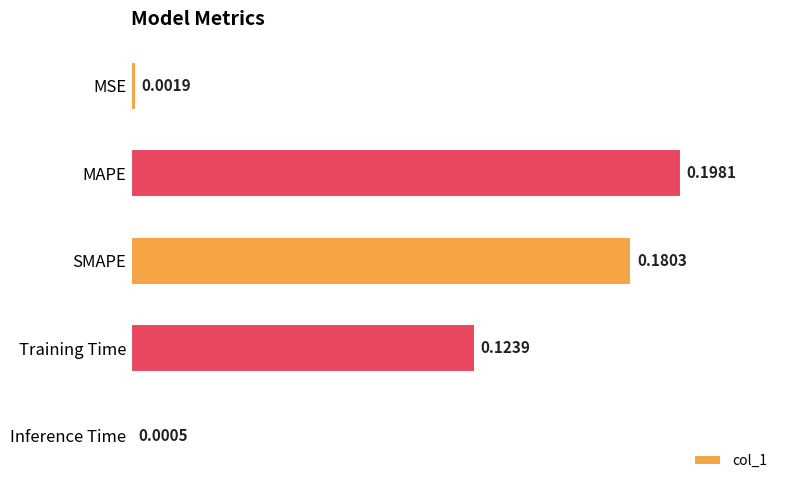

What is the sum of the values at MAPE and SMAPE?

0.4